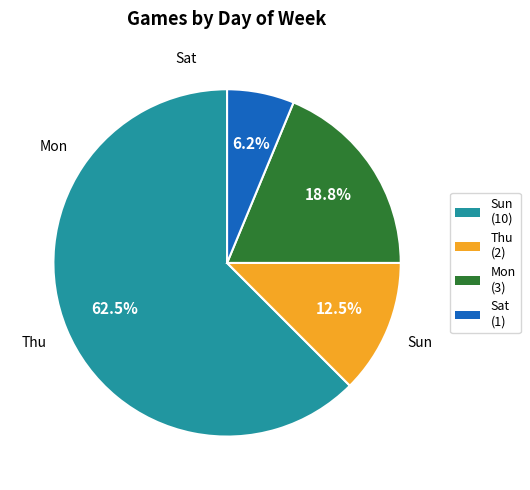

Is there any slice that represents more than half of the pie?

Yes